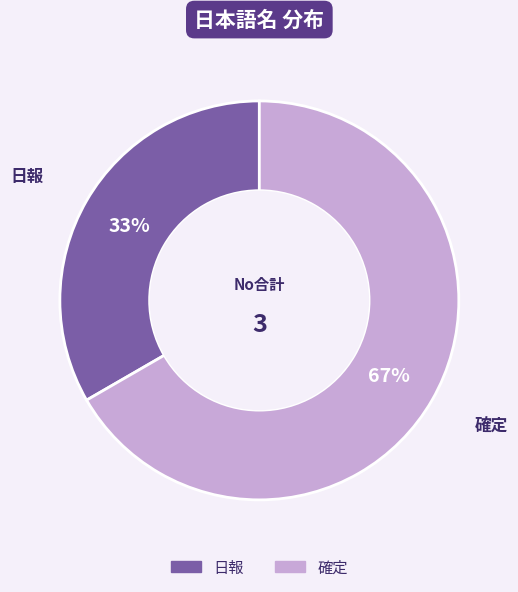

To the nearest percent, what is the average slice percentage?

50%